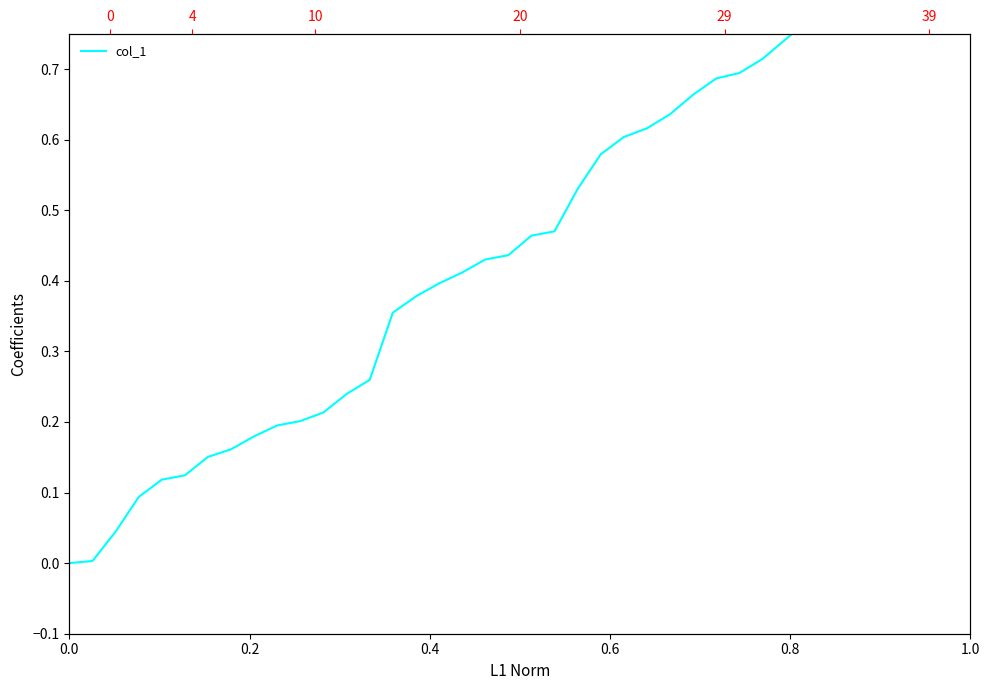

True or false: the data shows 0.1 at 19.

False